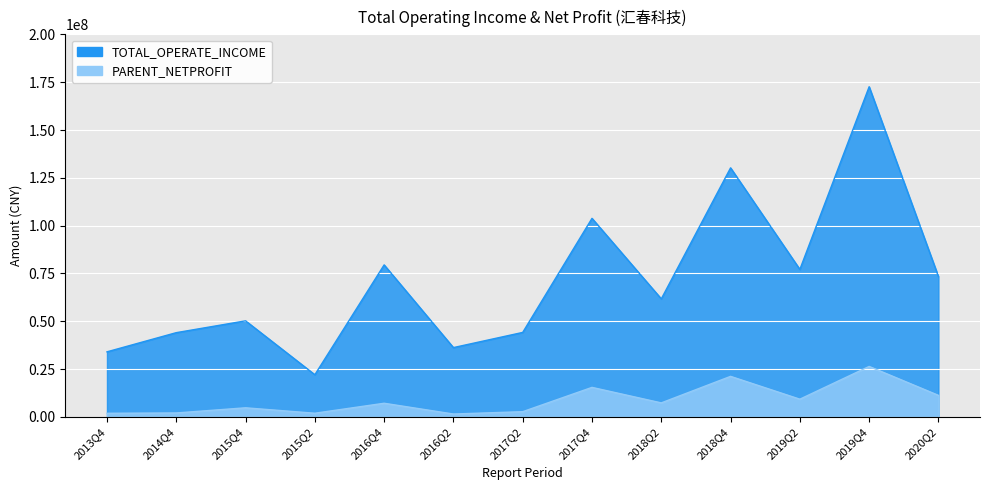

What is the value of the PARENT_NETPROFIT point at the 5th from the left?

7176502.6